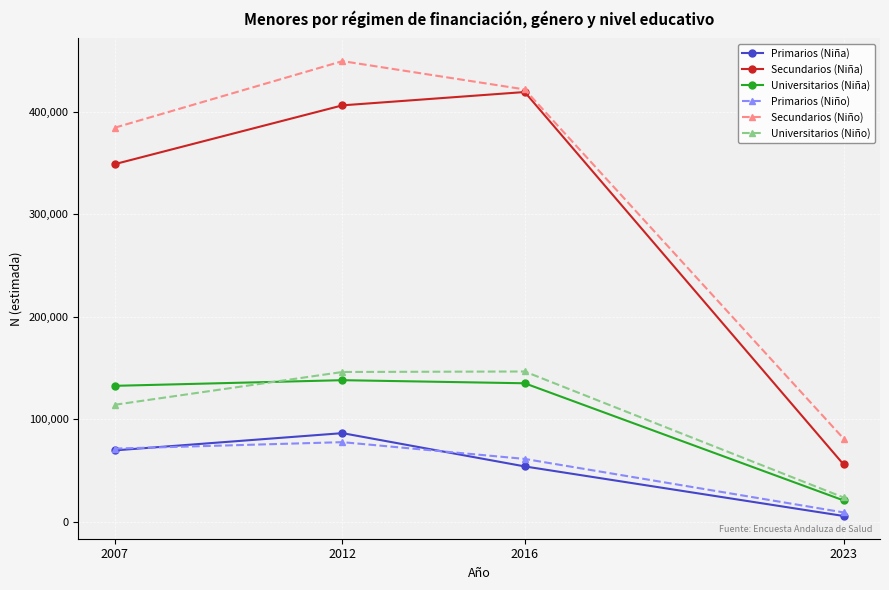

List the labels in order of Primarios (Niña) value, largest first.

2012, 2007, 2016, 2023